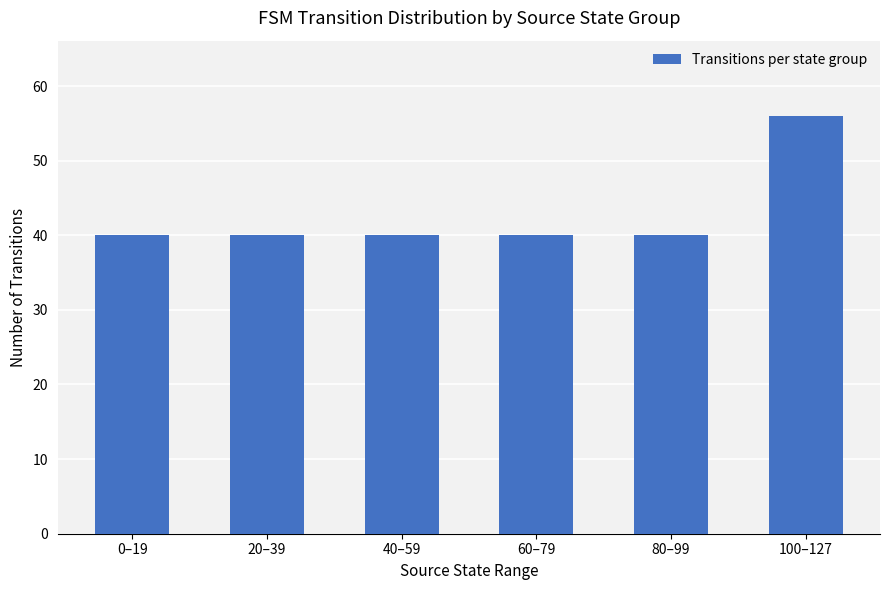

Reading left to right, list all the values displayed in this chart.

0–19=40	20–39=40	40–59=40	60–79=40	80–99=40	100–127=56